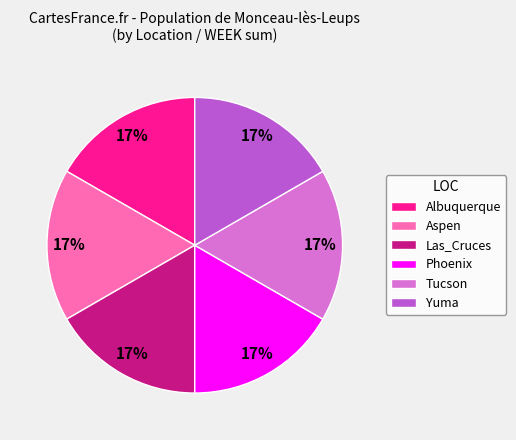

Do Yuma and Tucson together represent more than half of the pie?

No